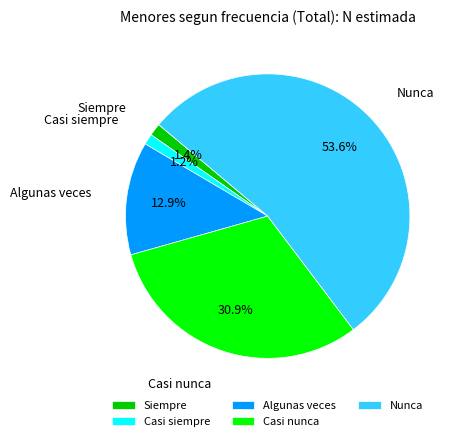

Combined, what portion of the pie is Casi nunca and Algunas veces?

43.8%